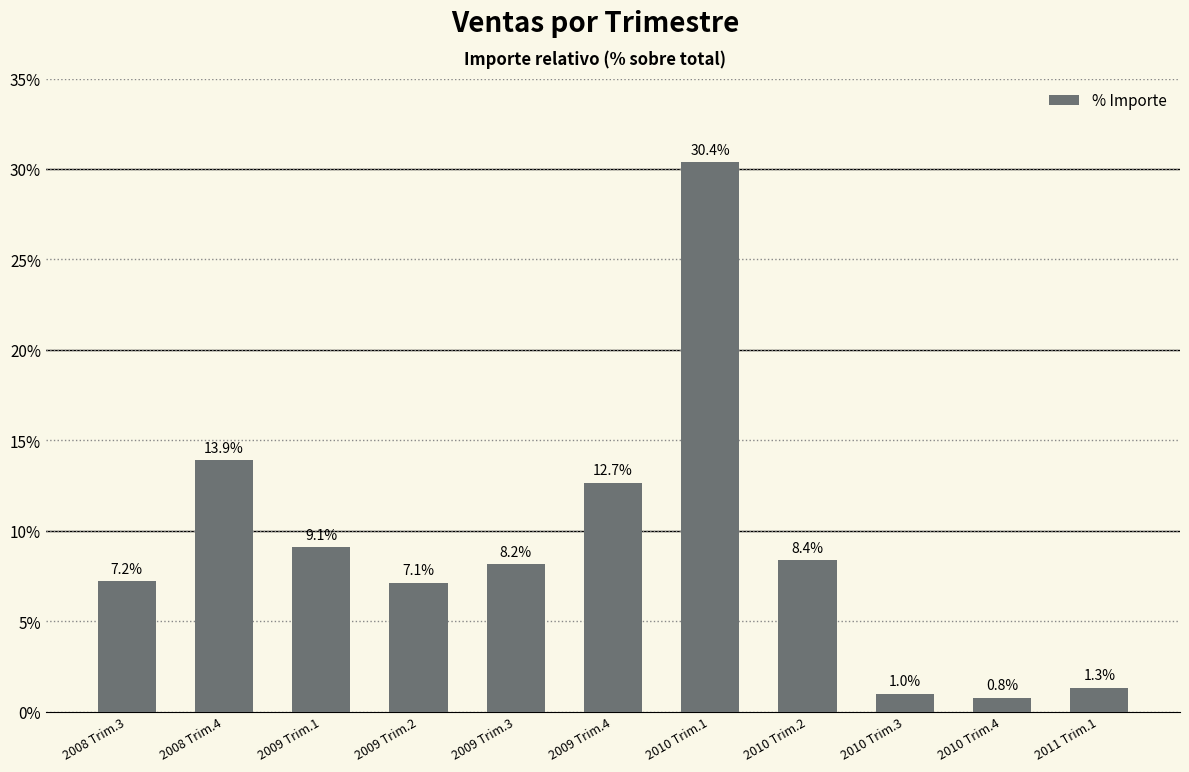

Which has a higher value, 2008 Trim.3 or 2009 Trim.4?

2009 Trim.4